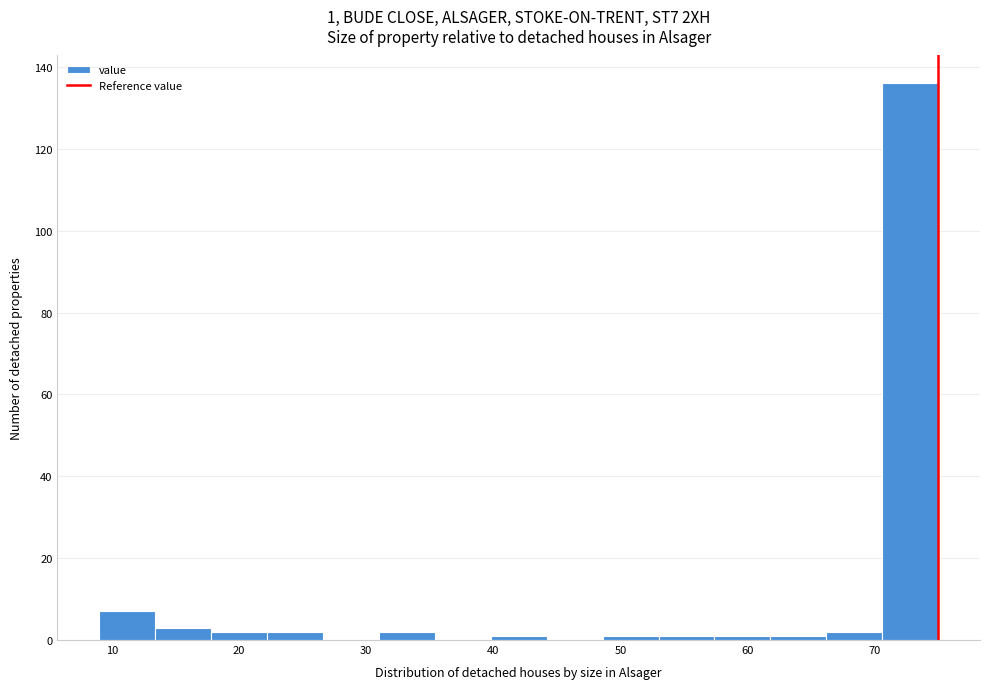

Over which range of the x-axis is the bar tallest?

70.6 to 75.0